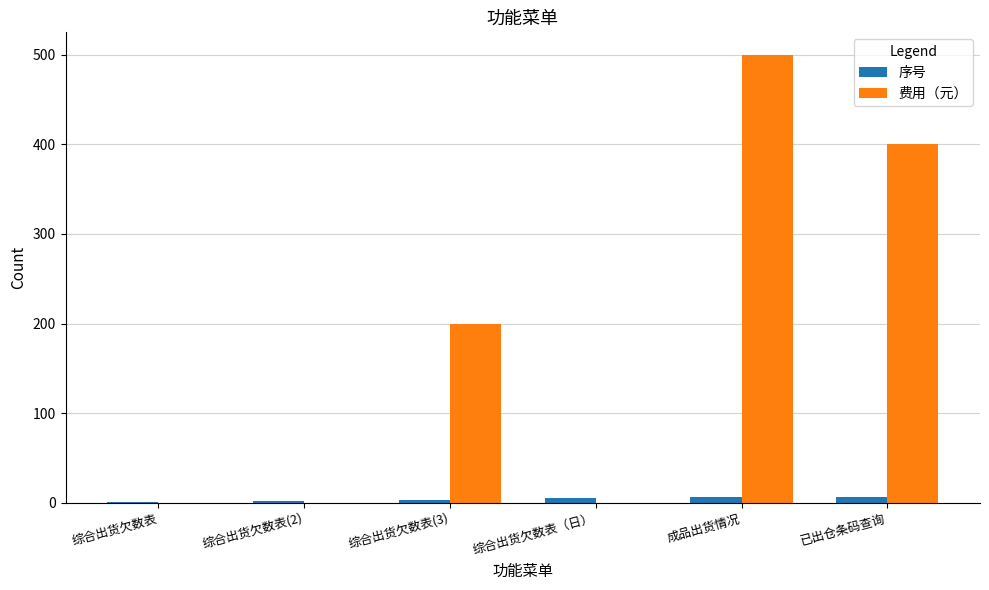

What is the greatest value displayed?

500